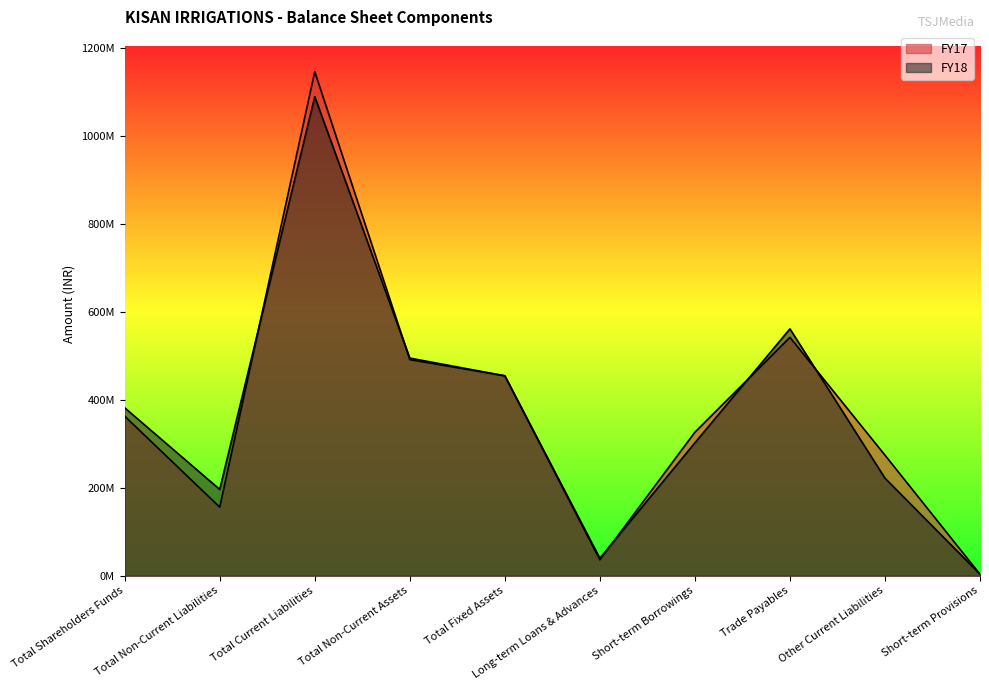

Reading right to left, what are all the values shown in this chart?

FY18: 3650000	221839000	561254000	302196000	39765000	454493000	494809000	1088939000	196298000	381812000
FY17: 3447000	274107000	542003000	326292000	36284000	454542000	491385000	1145849000	155941000	362752000